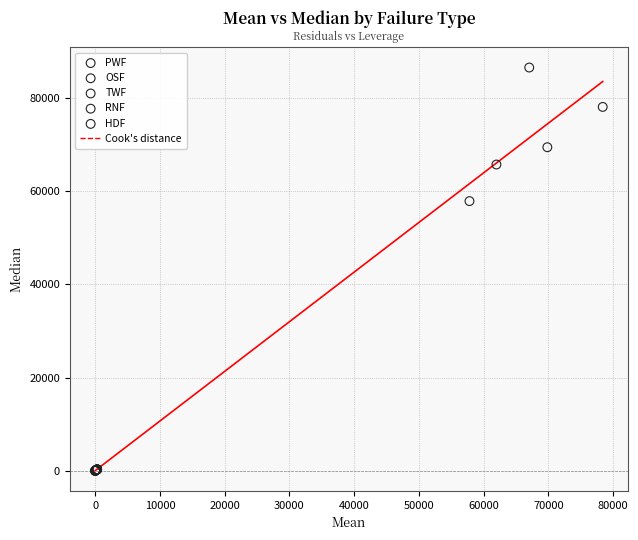

Which series contains the highest Y value?

PWF